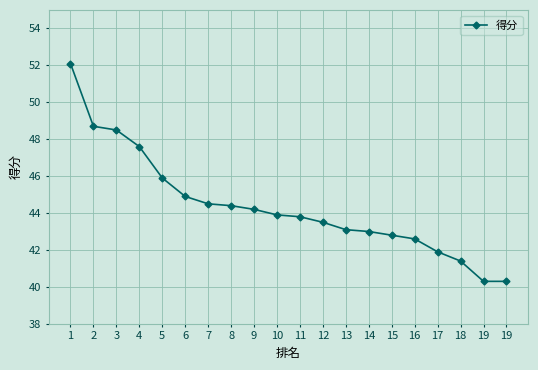

At which label is the value closest to 46?

5